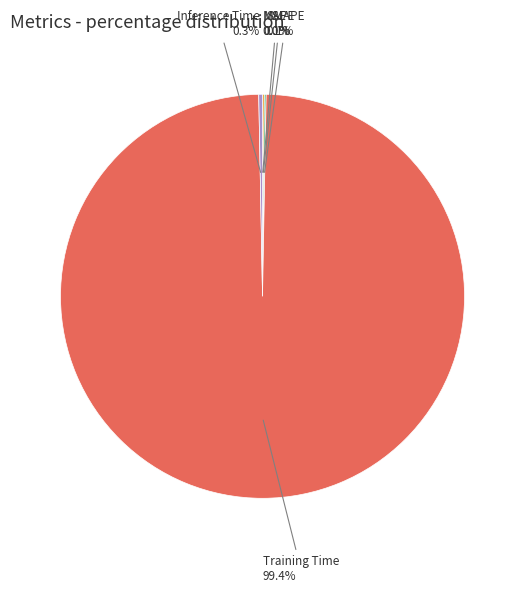

Is there a majority slice in this chart?

Yes